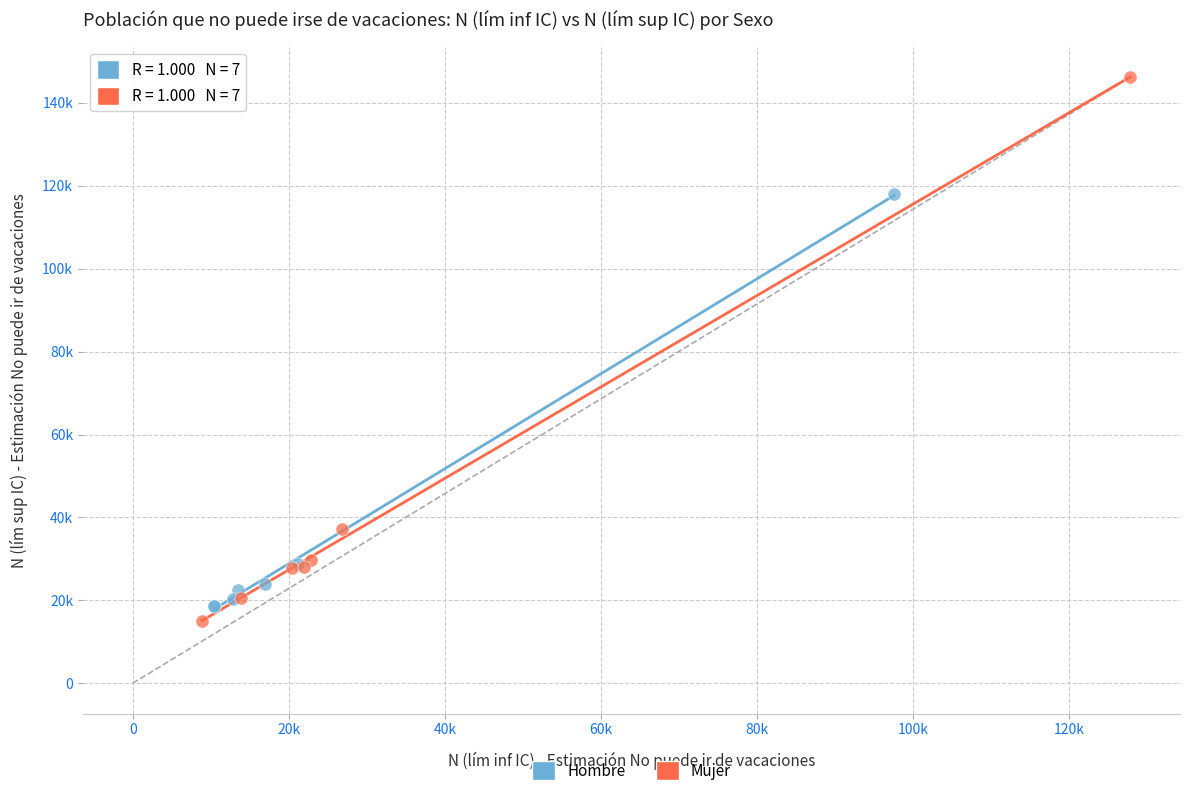

What are all the series names shown in the legend?

Hombre, Mujer